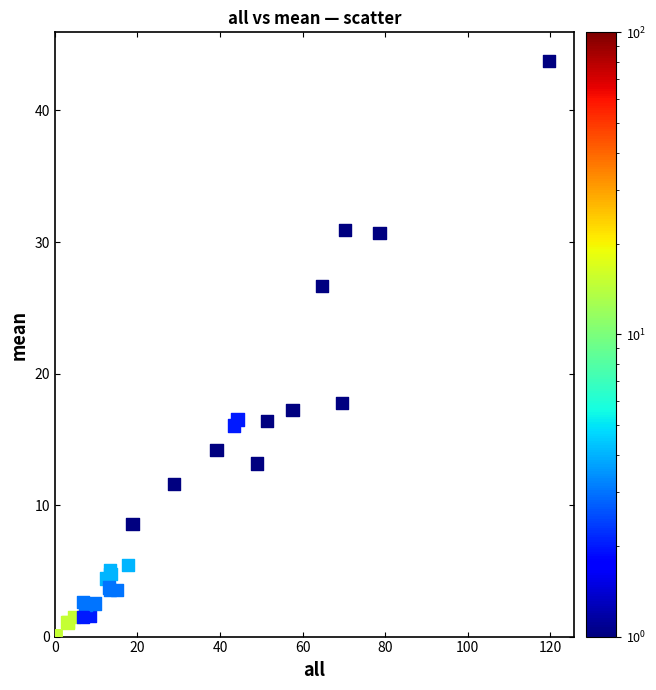

What Y value in the scatter plot is closest to 21?

17.7